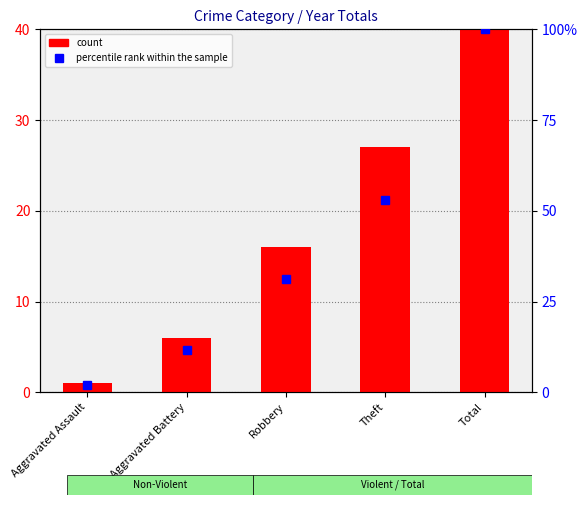

Where is count nearest to the value 26?

Theft